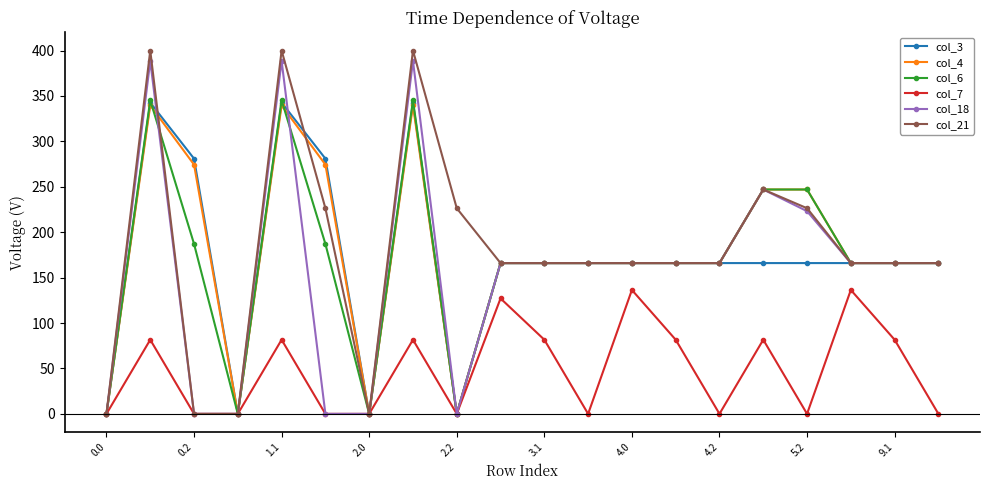

Which series has the widest spread of values?

col_21